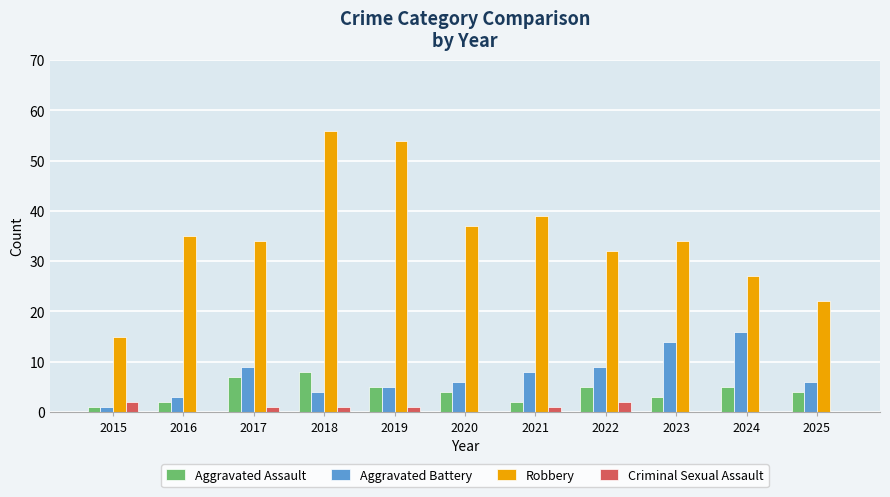

How many series are shown in this chart?

4